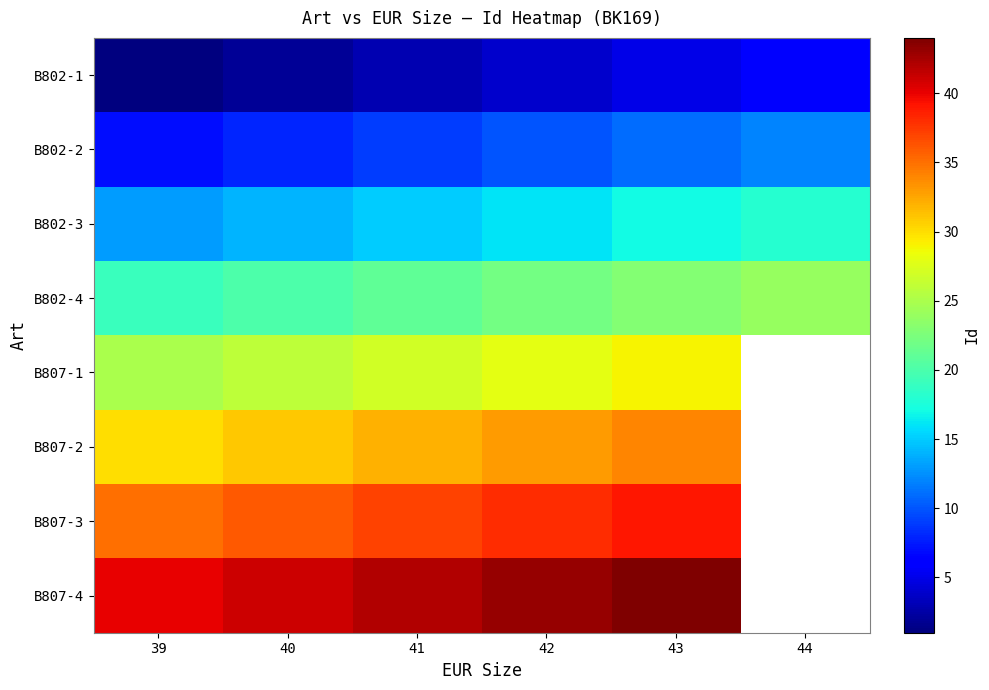

Between 43 and 44, which series saw the biggest shift?

B802-1